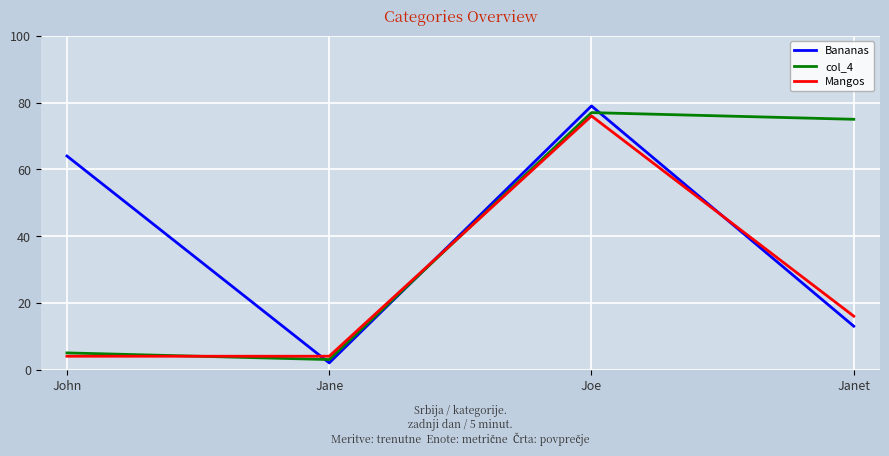

True or false: Bananas and Mangos cross at least once.

True